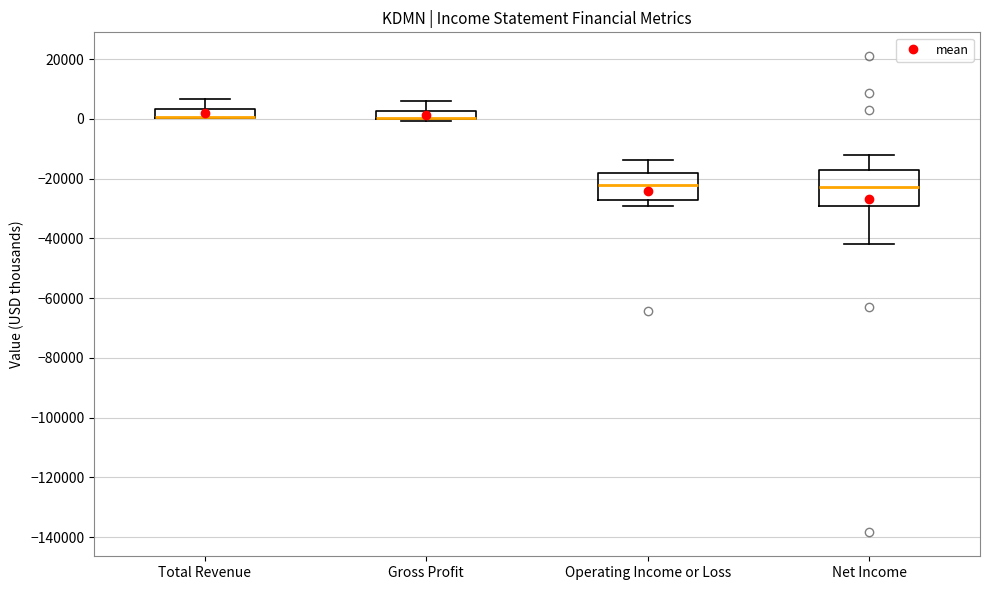

Which box is the tallest, from its lower edge to its upper edge?

Net Income